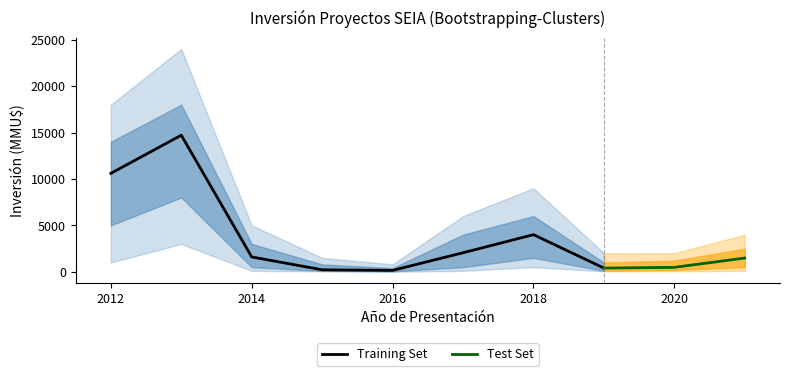

True or false: Count and Total Investment intersect in this chart.

False